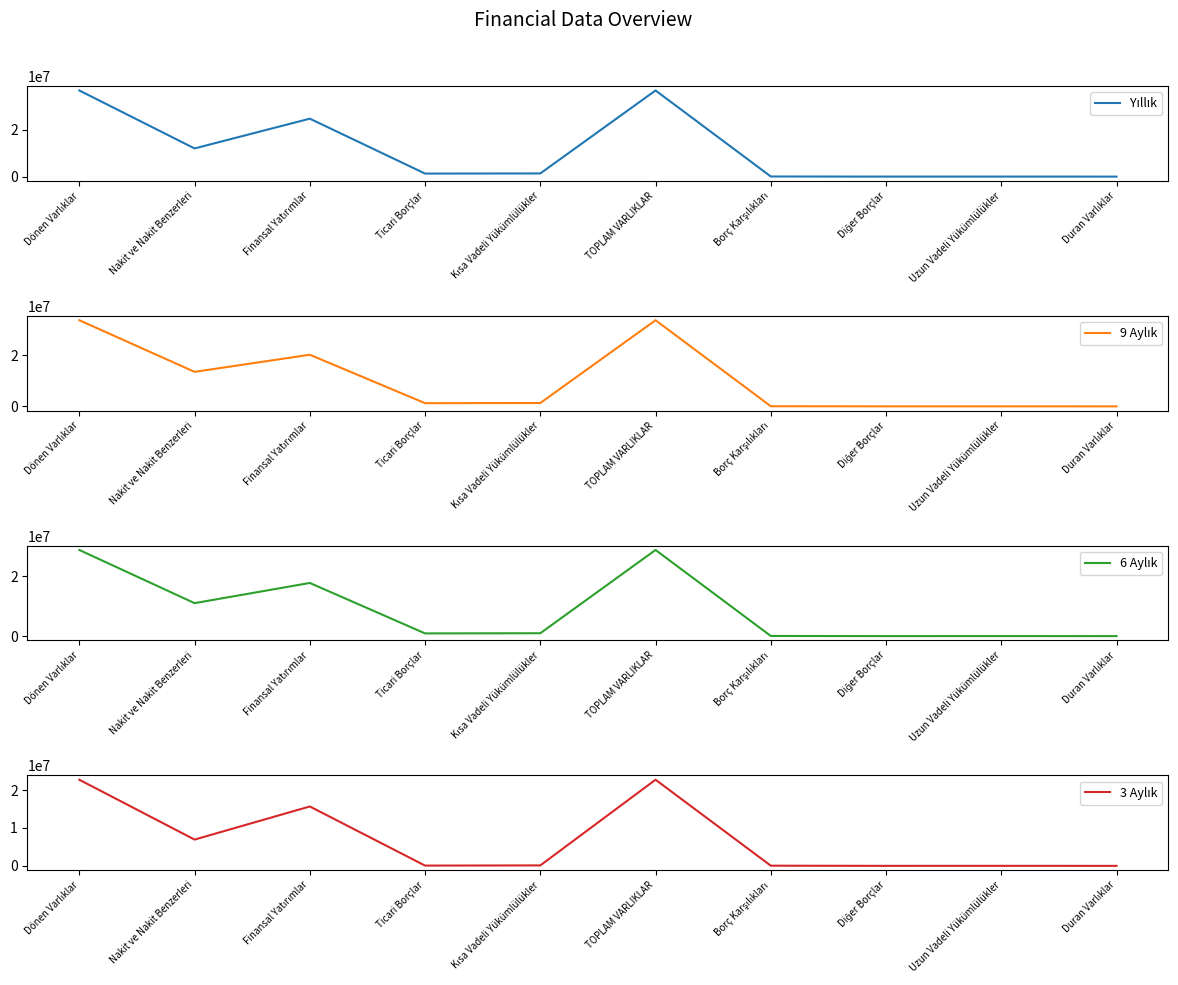

How many series are shown in this chart?

4